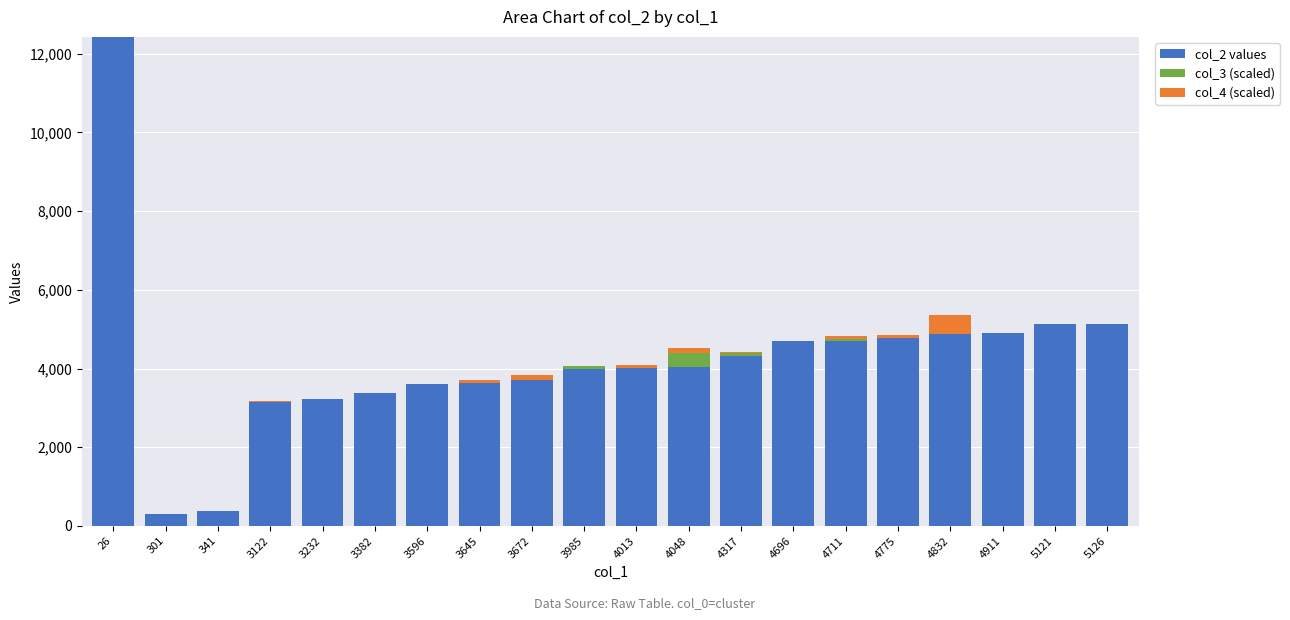

What is the sum of all col_2 values values?

84357.0